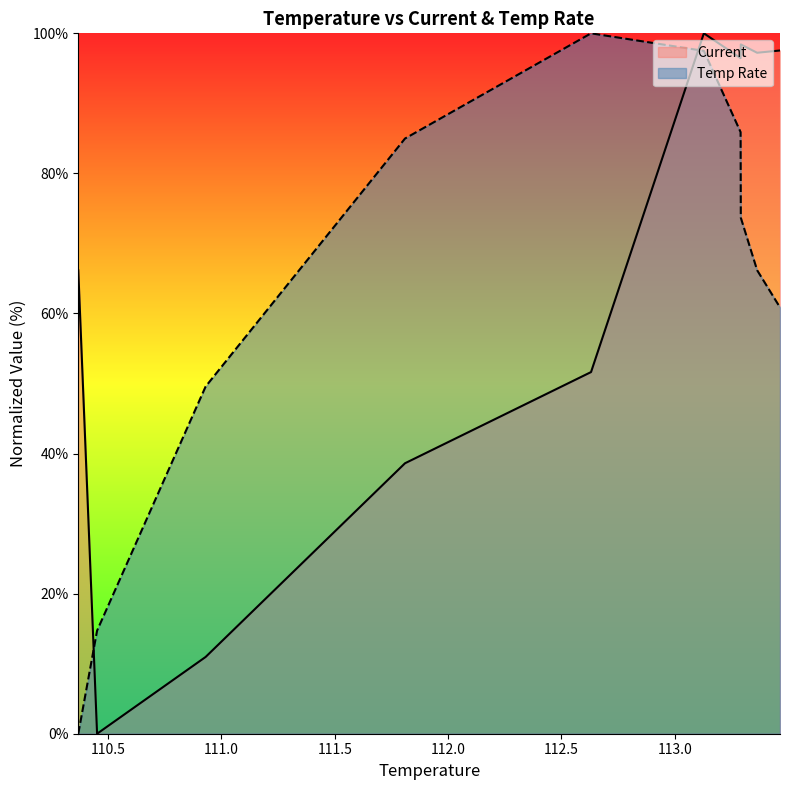

Is the value of Current at 113.292 greater than the value of Temp Rate at 110.451?

Yes